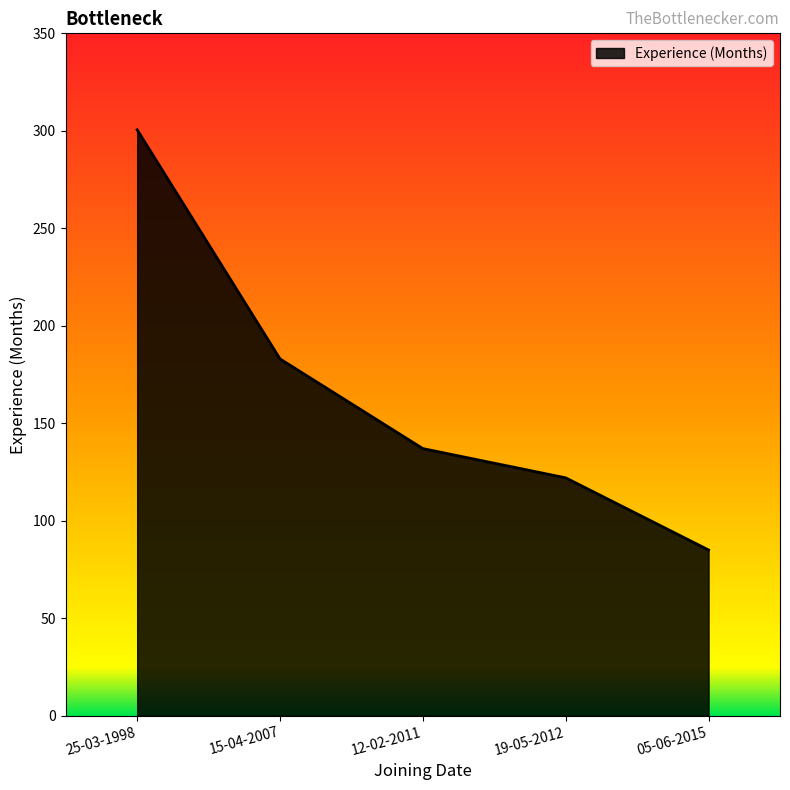

At which category does the chart reach its peak across all series?

25-03-1998